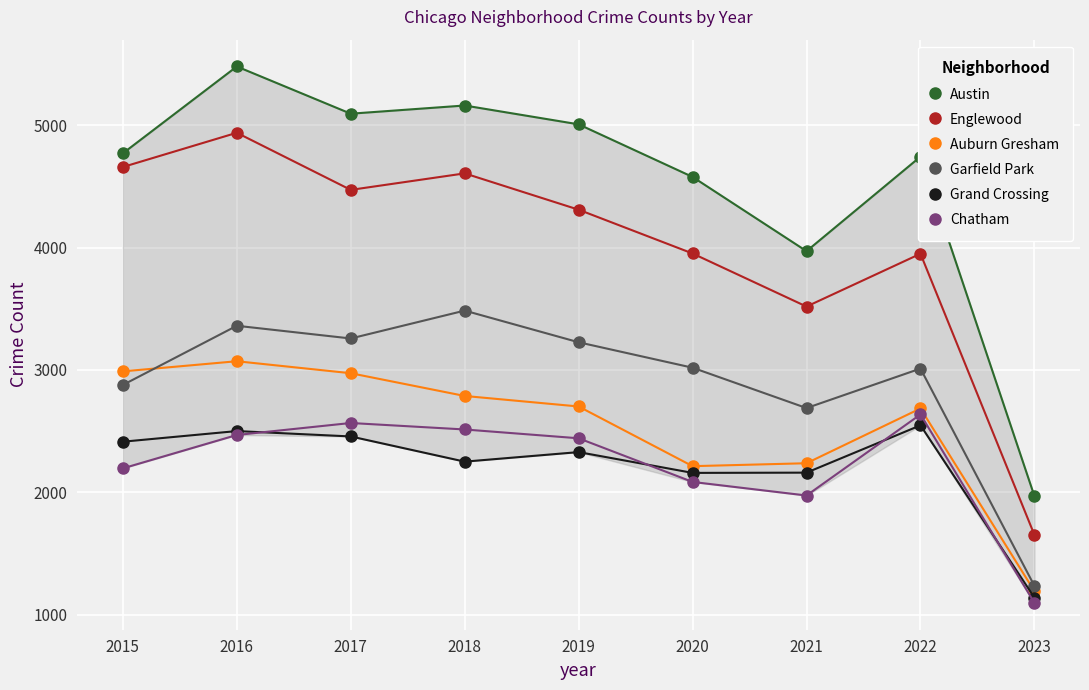

True or false: Auburn Gresham and Englewood cross at least once.

False